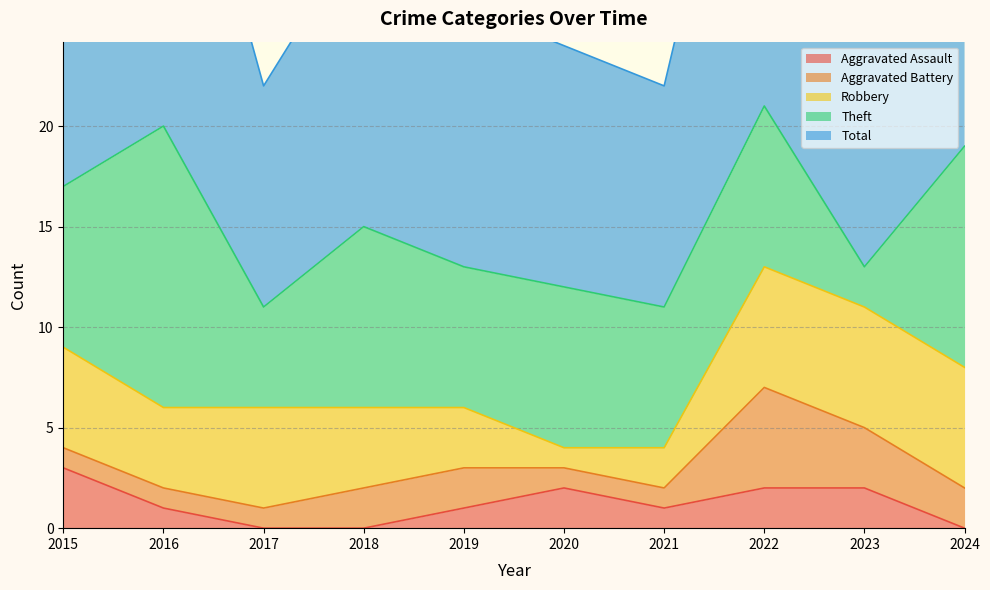

What is the value of the Theft point at the 2nd from the left?

14